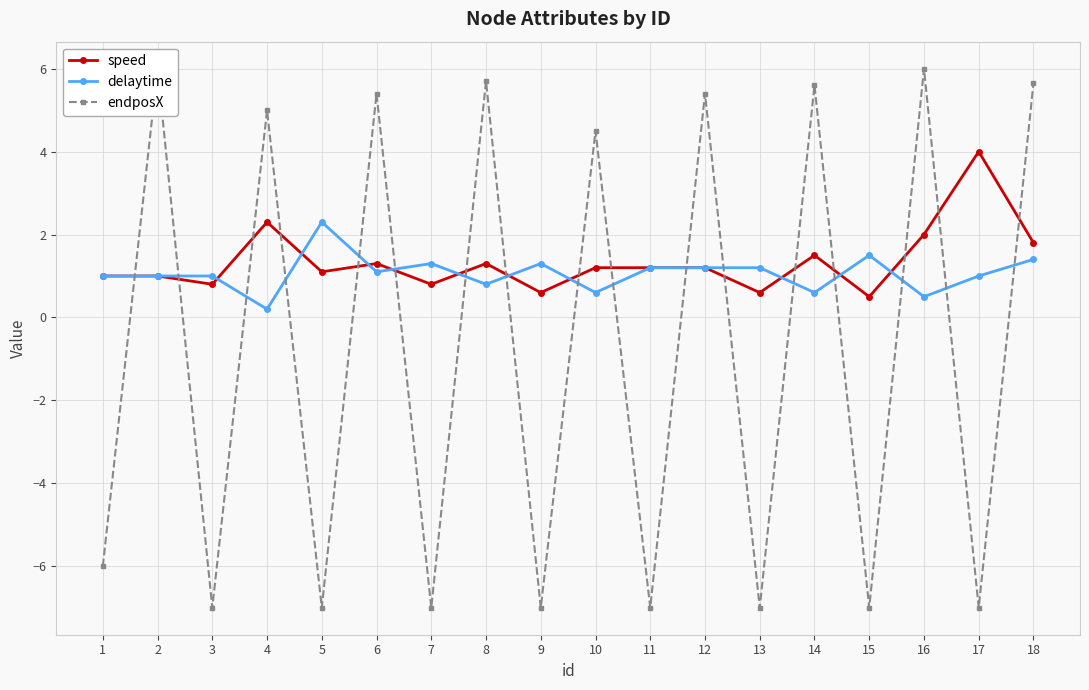

Between 13 and 9, which is larger?

13